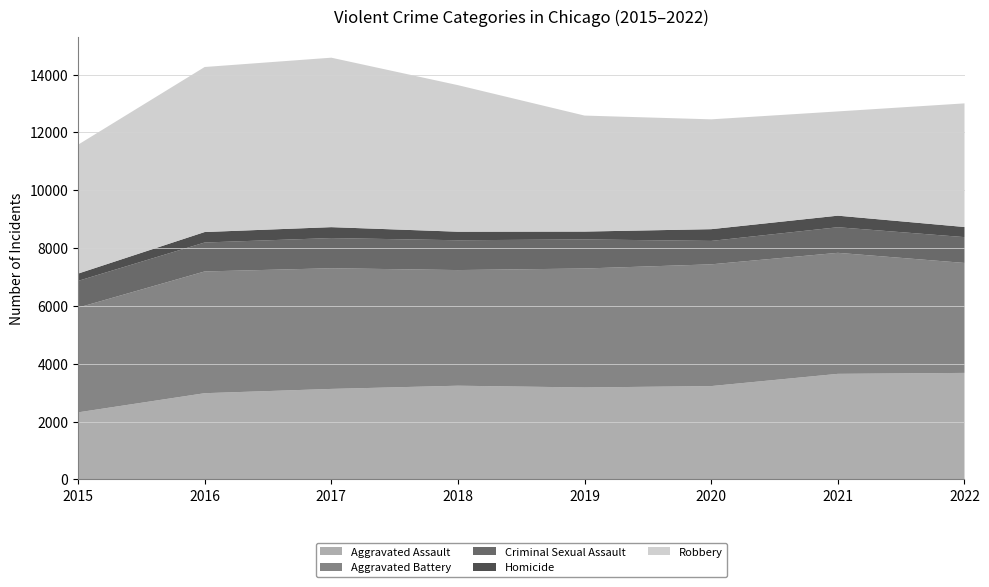

Reading right to left, extract all data points from this chart.

Aggravated Assault: 2022=3684	2021=3651	2020=3228	2019=3180	2018=3241	2017=3130	2016=2982	2015=2319
Aggravated Battery: 2022=3802	2021=4185	2020=4210	2019=4114	2018=3999	2017=4173	2016=4210	2015=3622
Criminal Sexual Assault: 2022=893	2021=885	2020=810	2019=1006	2018=1031	2017=1044	2016=1001	2015=924
Homicide: 2022=350	2021=400	2020=406	2019=271	2018=295	2017=377	2016=362	2015=252
Robbery: 2022=4275	2021=3605	2020=3798	2019=4011	2018=5068	2017=5860	2016=5707	2015=4457